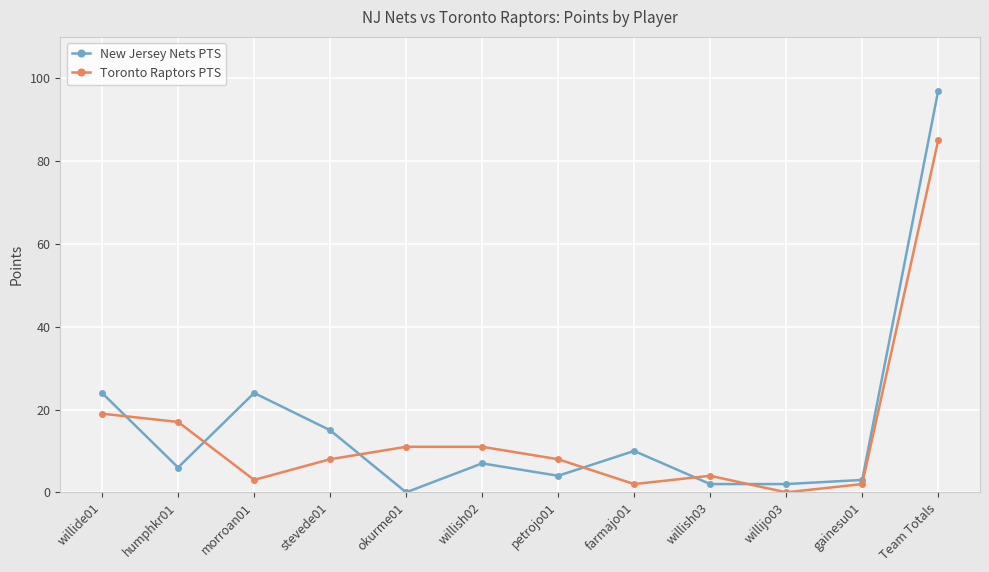

Where does the New Jersey Nets PTS series first go above 7?

willide01